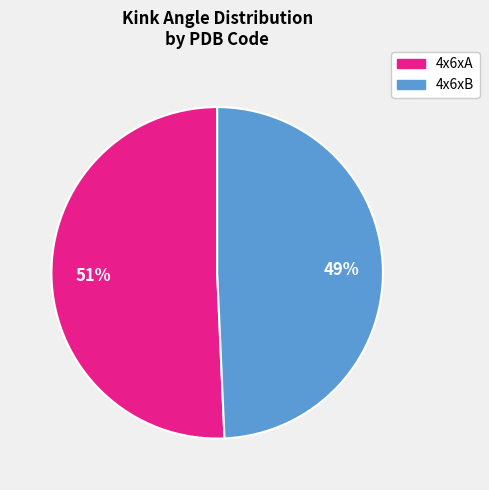

Combined, do 4x6xB and 4x6xA account for over 50%?

Yes